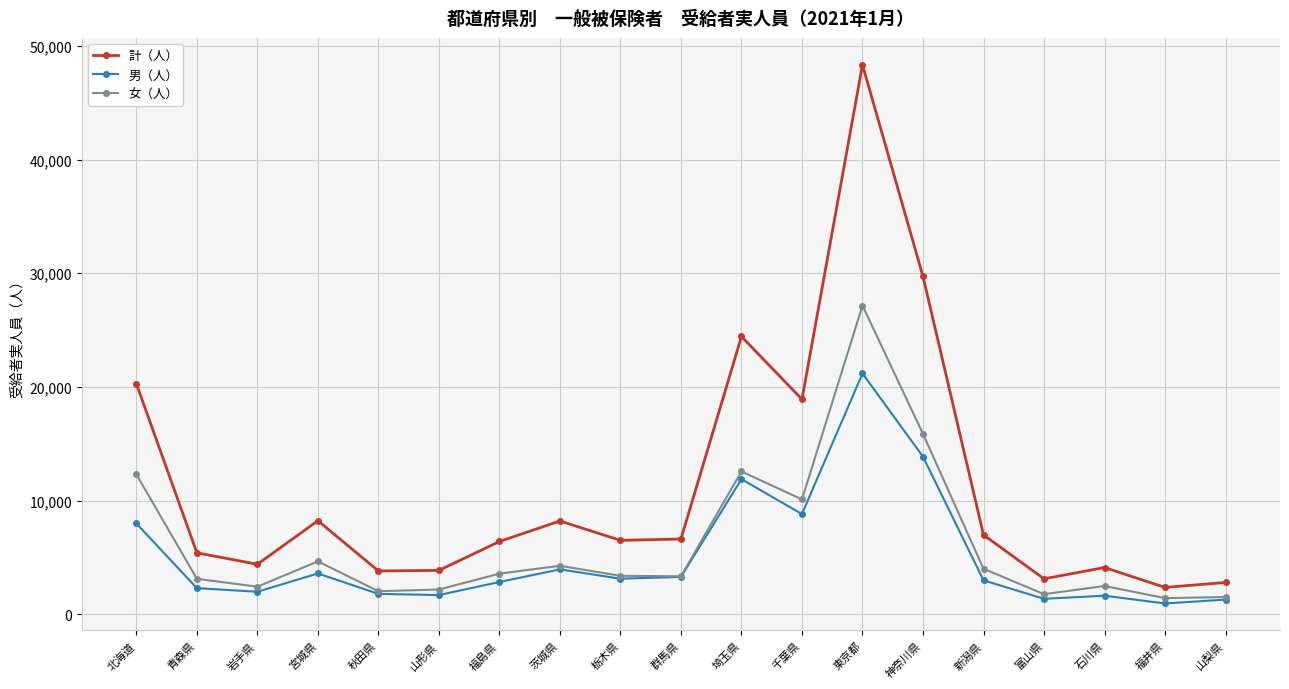

What is the greatest value displayed?

48338